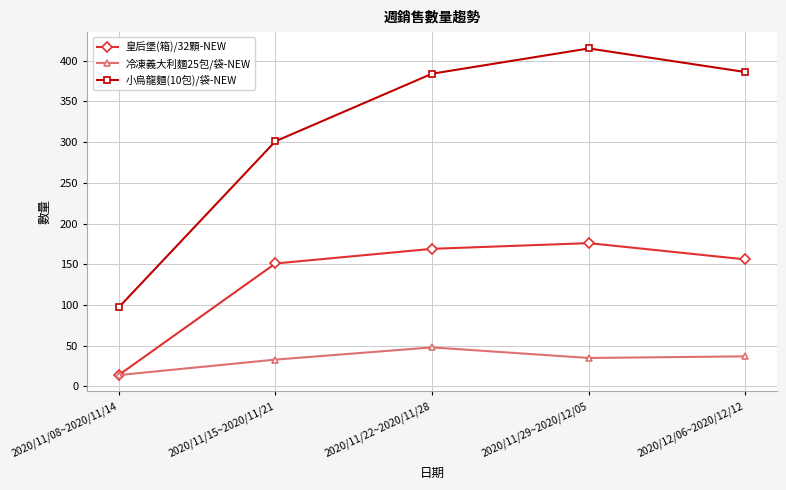

Which category has the highest value in the 小烏龍麵(10包)/袋-NEW series?

2020/11/29~2020/12/05